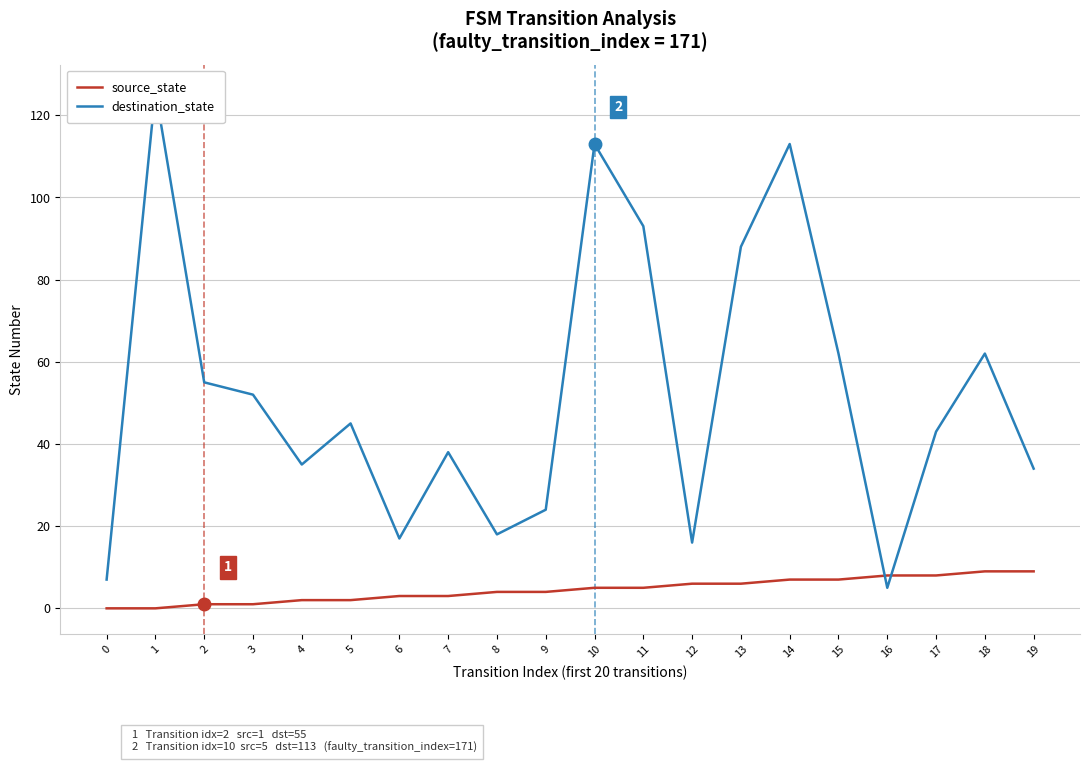

What are all the series names shown in the legend?

source_state, destination_state